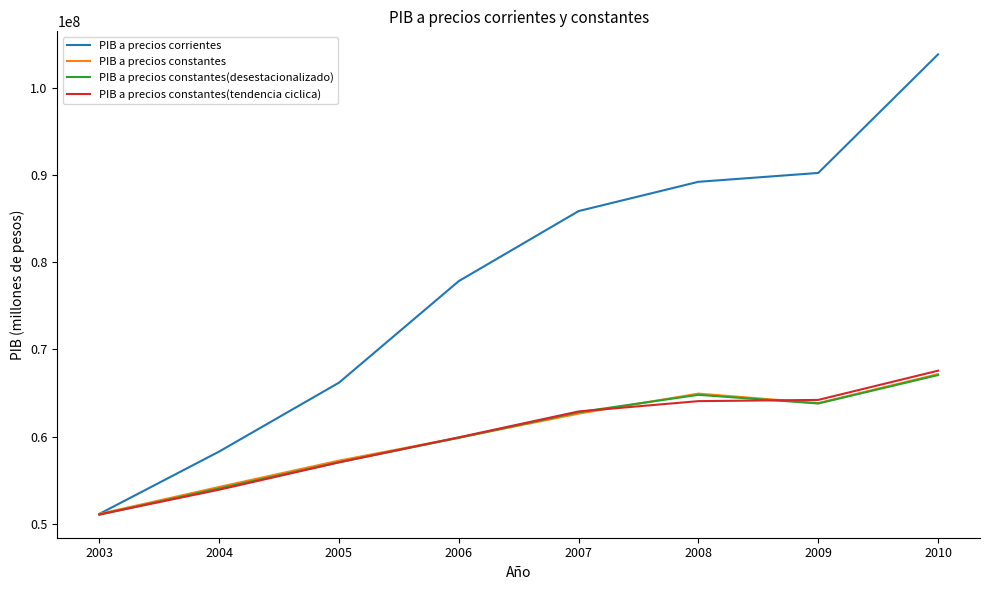

What is the greatest value displayed?

103806380